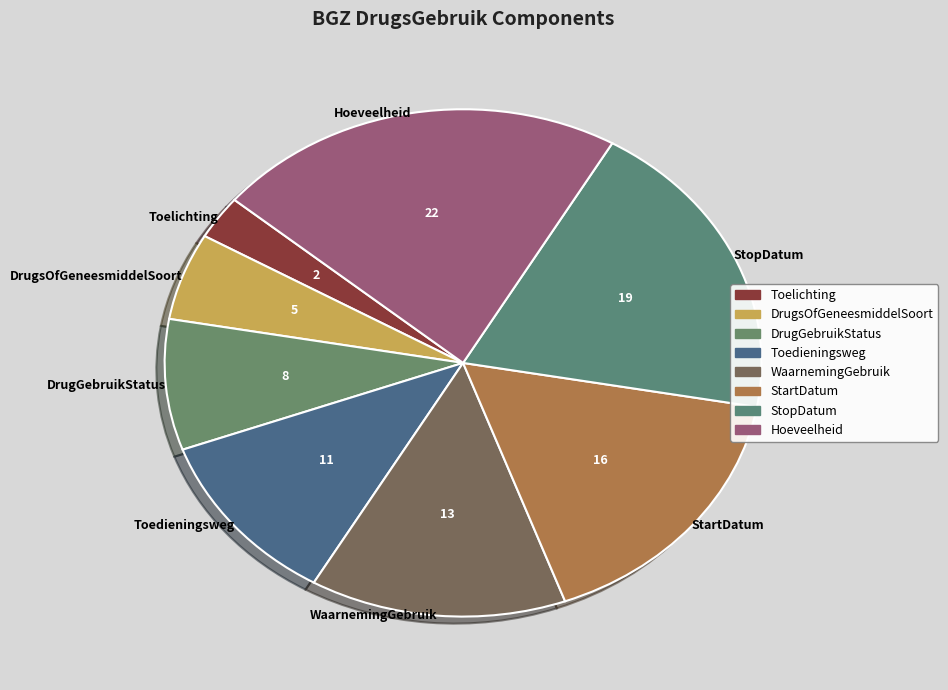

Which category has the biggest portion of the pie?

Hoeveelheid